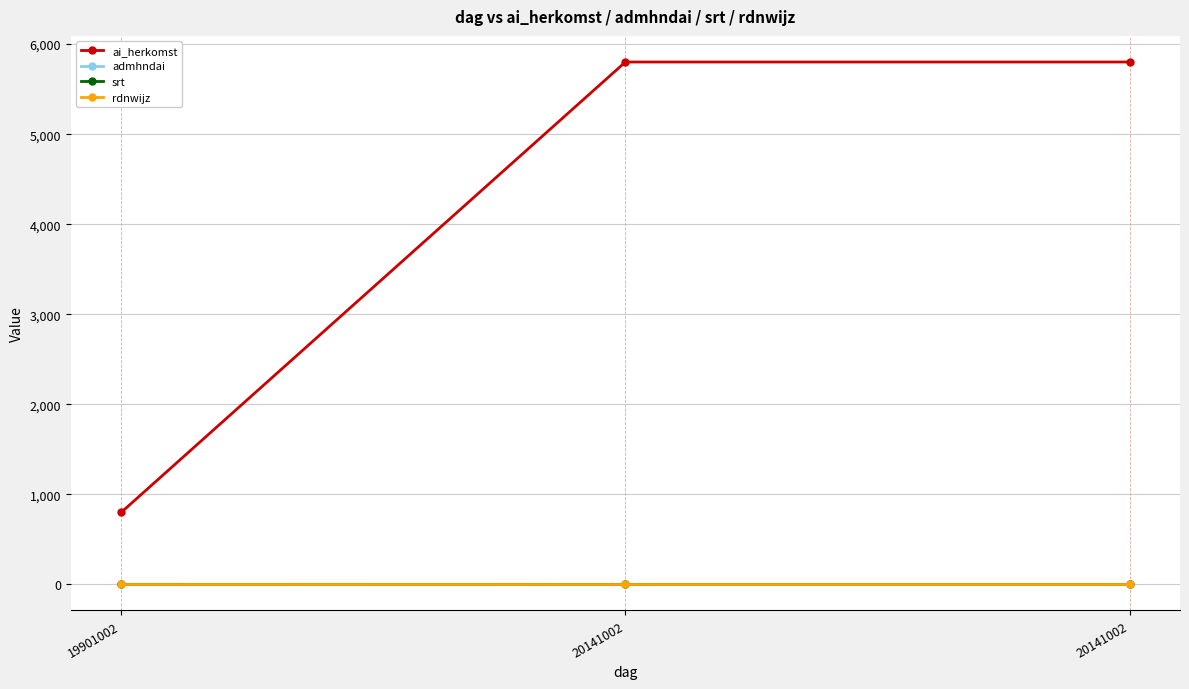

True or false: srt has a value of 1 at 19901002.

True